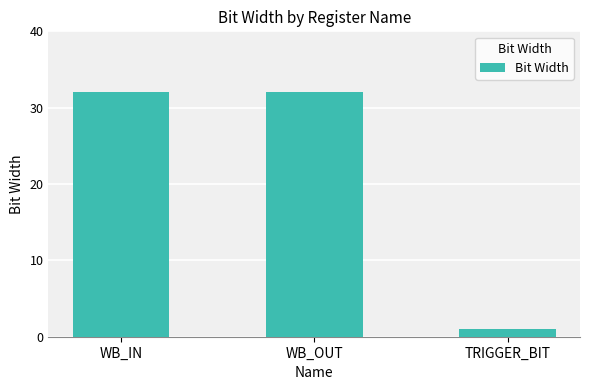

What is the difference between the maximum and minimum values?

31